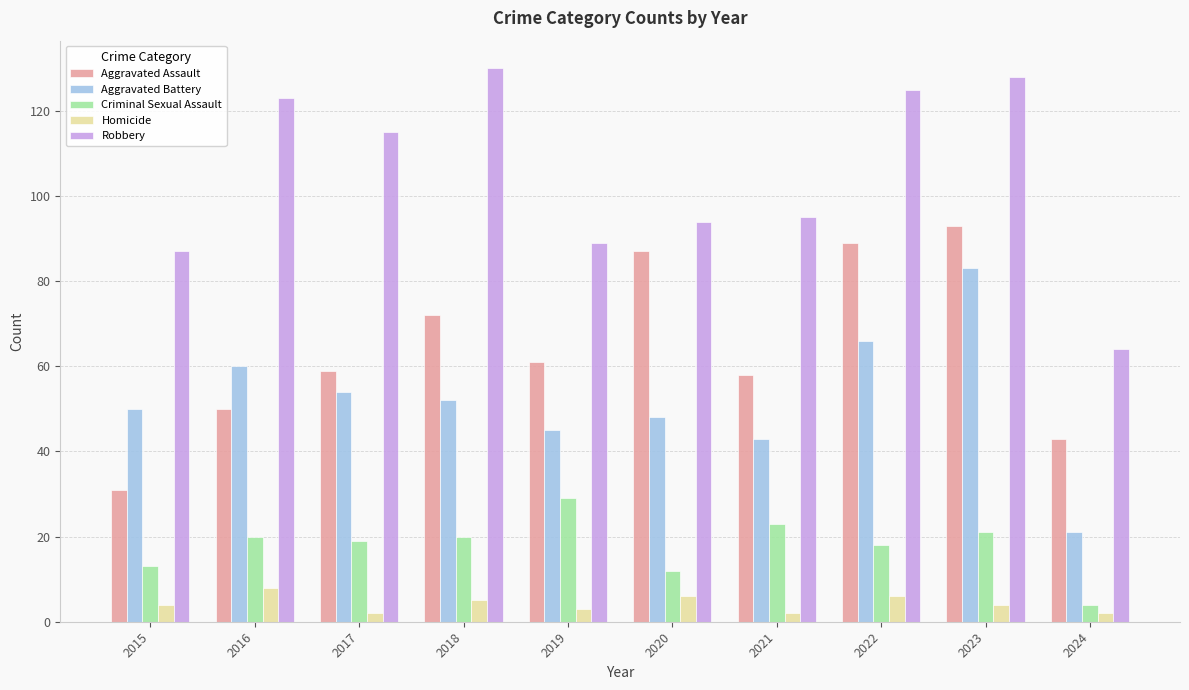

Are the bars horizontal?

No